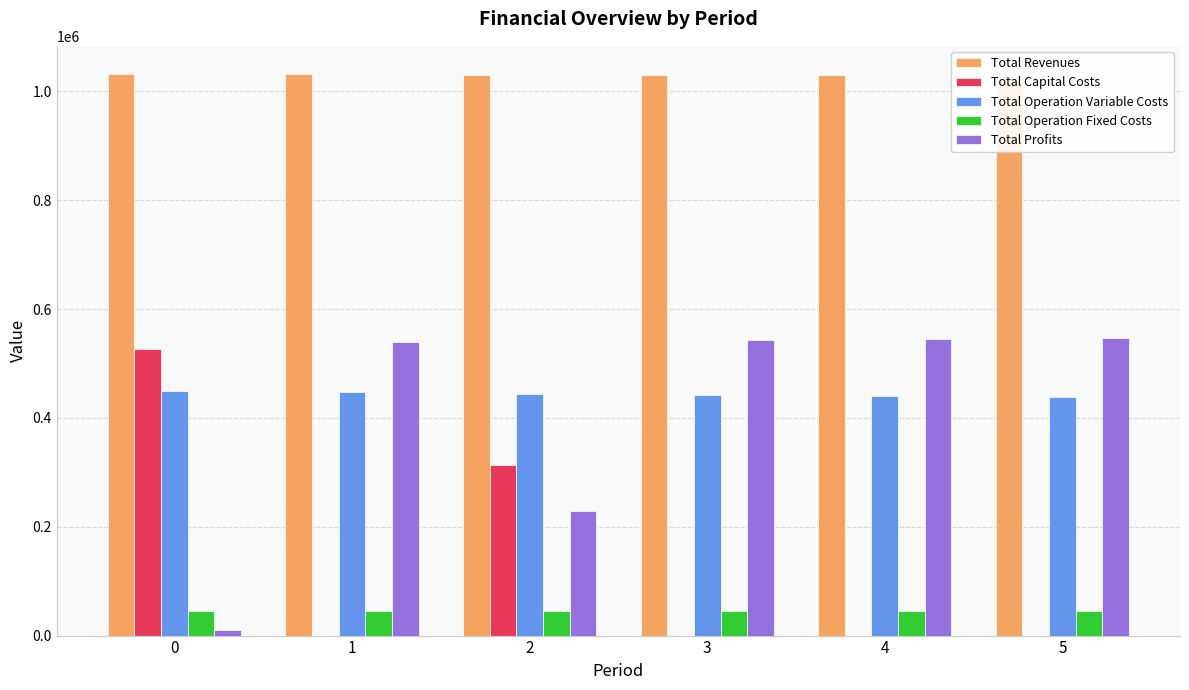

What is the spread (max minus min) of values at 0?

1022494.3